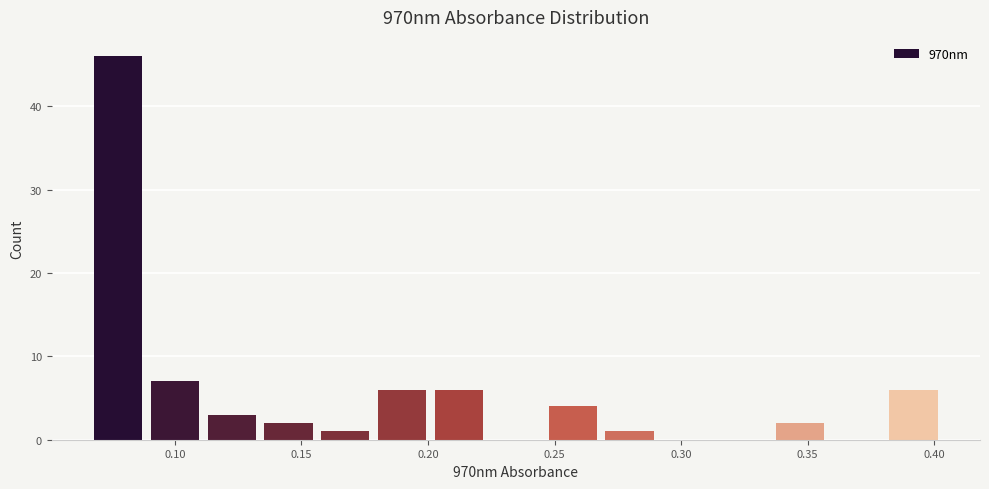

Reading left to right, list every bar in this chart as the range it spans on the x-axis followed by its height. Neither the bar edges nor the heights are printed on the chart, so give them approximately, as read against the axes.

0.065 to 0.090: 46
0.090 to 0.110: 7
0.110 to 0.135: 3
0.135 to 0.155: 2
0.155 to 0.180: 1
0.180 to 0.200: 6
0.200 to 0.225: 6
0.225 to 0.245: 0
0.245 to 0.270: 4
0.270 to 0.290: 1
0.290 to 0.315: 0
0.315 to 0.335: 0
0.335 to 0.360: 2
0.360 to 0.380: 0
0.380 to 0.405: 6